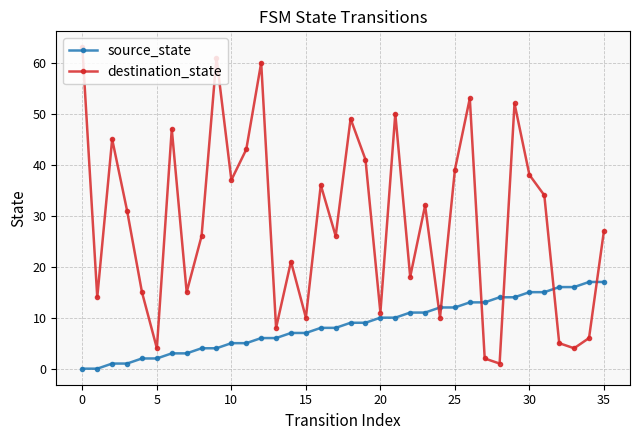

How many interior local peaks does the destination_state series have?

11